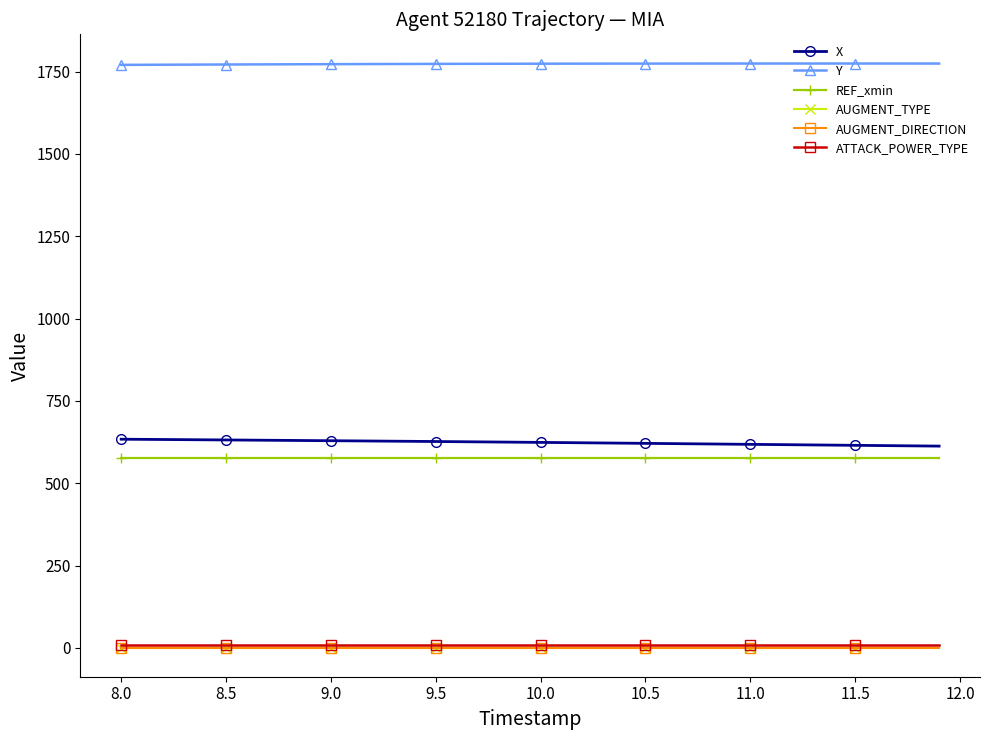

Is this an area chart (filled region under the line)?

No